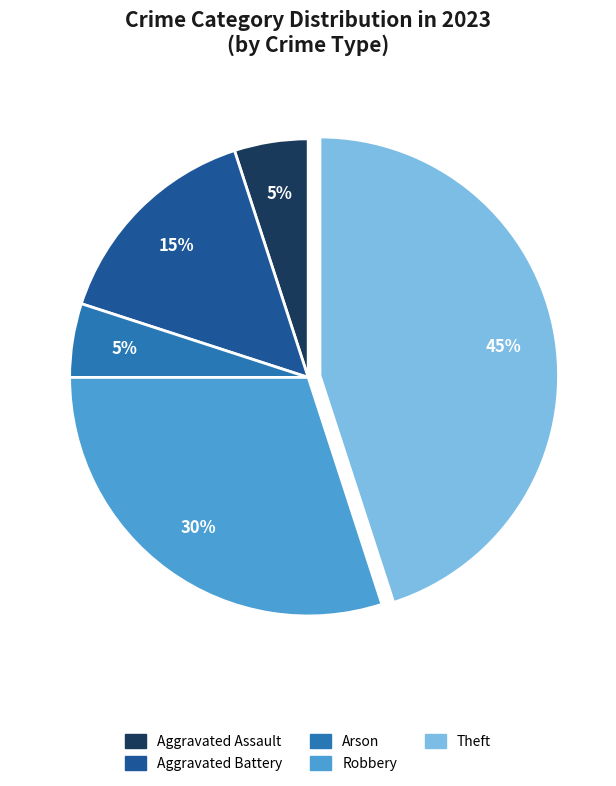

What is the largest slice in the pie chart?

Theft